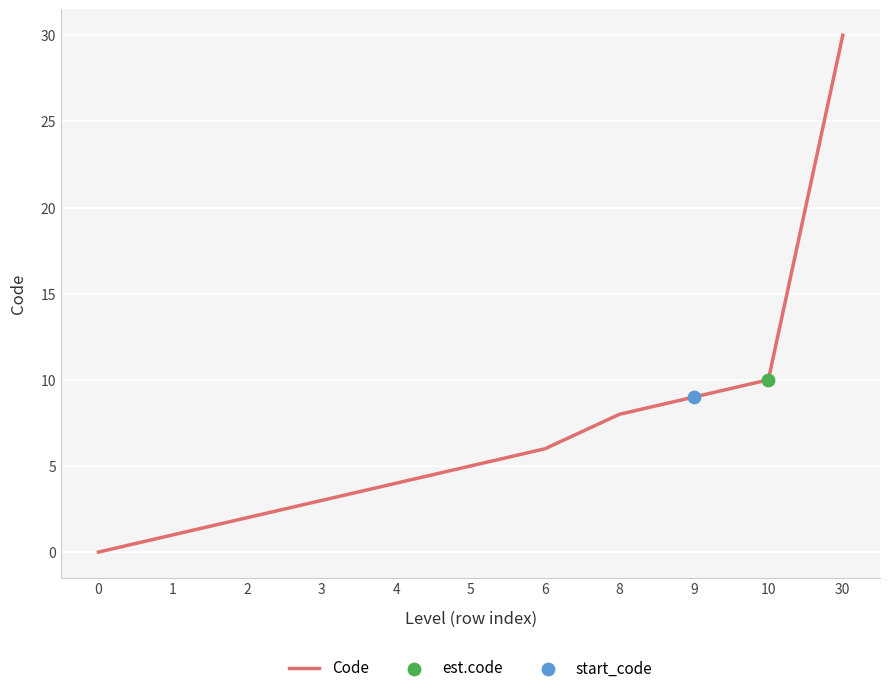

What is the change in value from 0 to 8?

+8